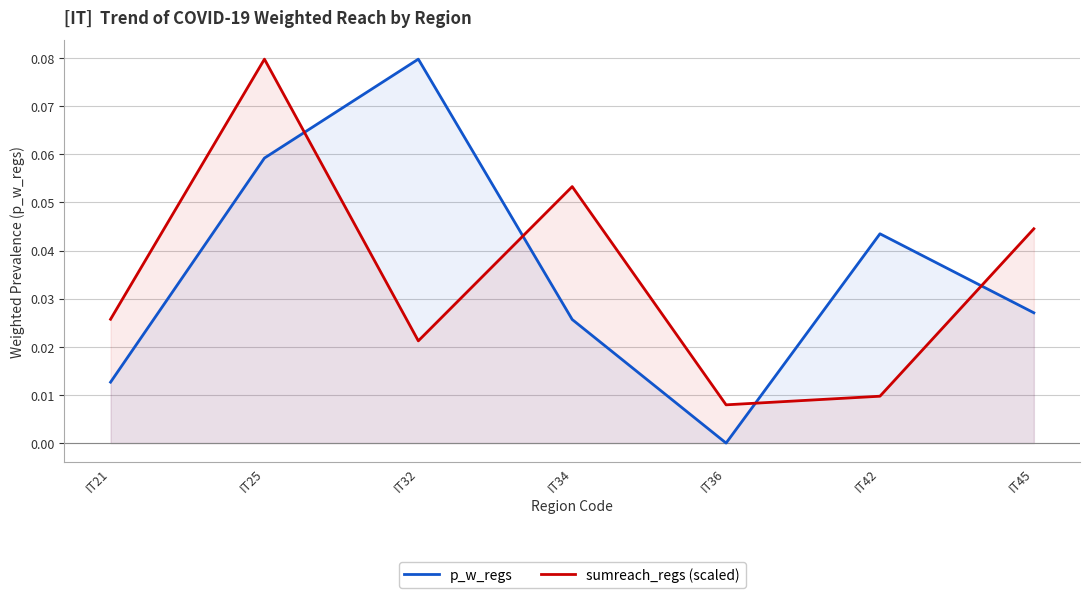

True or false: sumreach_regs (scaled) has more than 1 interior local peaks.

True